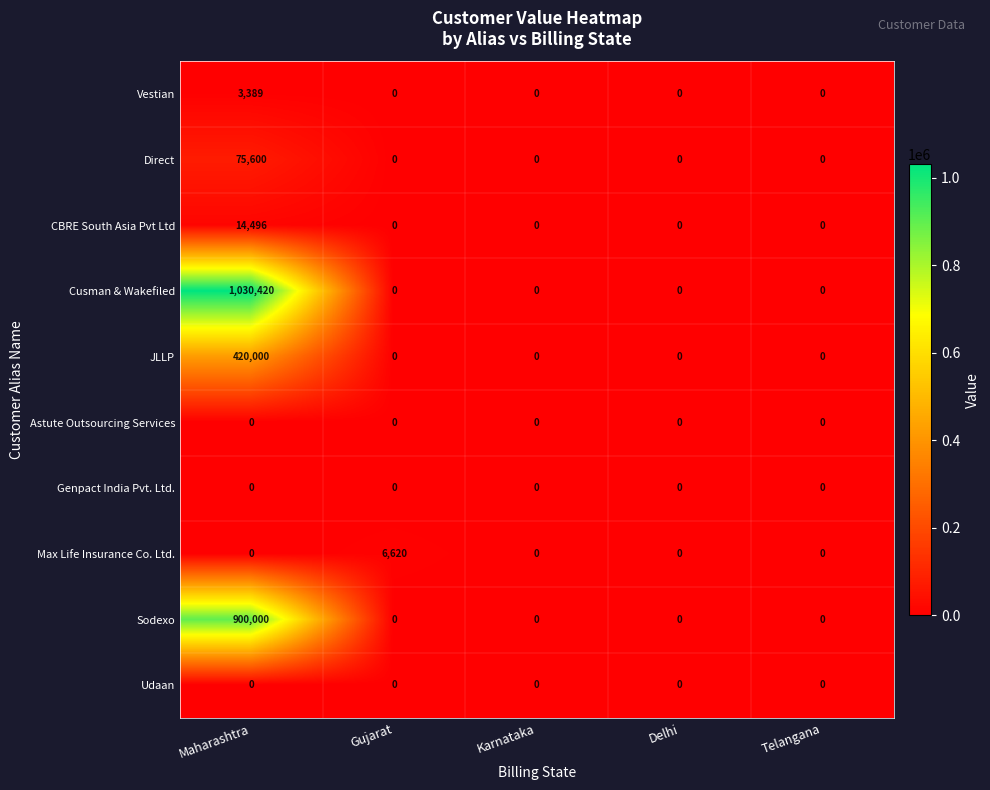

Between Maharashtra and Gujarat, which series saw the biggest shift?

Cusman & Wakefiled